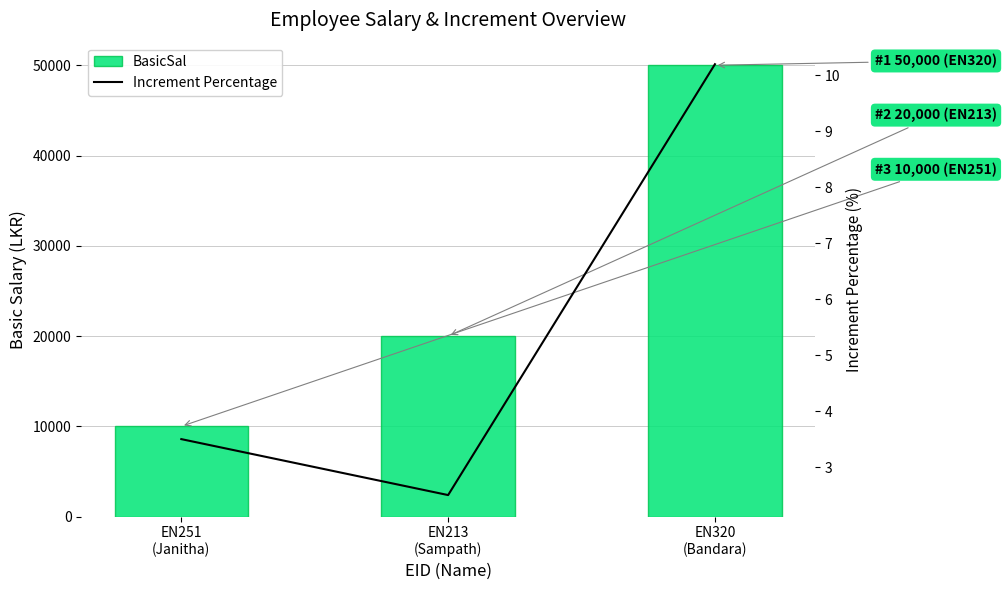

Which series has the widest spread of values?

BasicSal